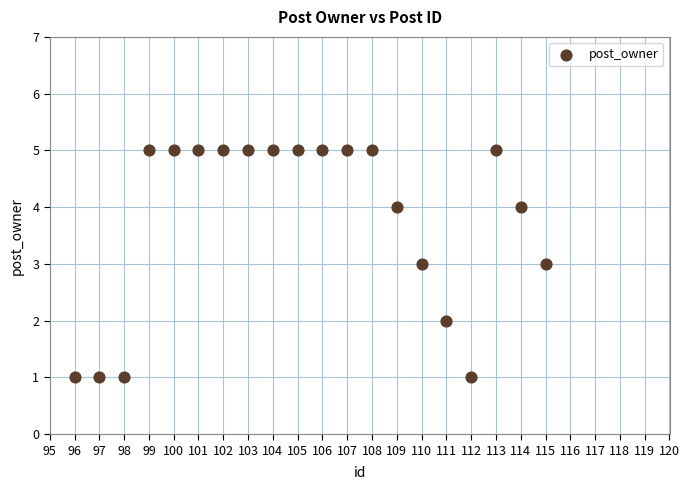

What is the range of X values (max minus min)?

19